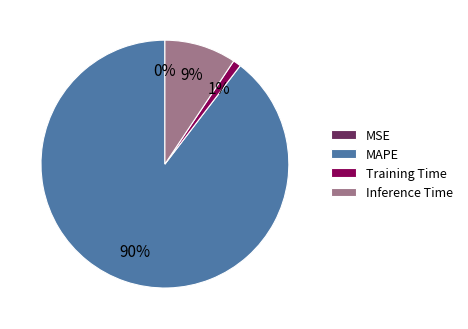

Which slice is the largest?

MAPE